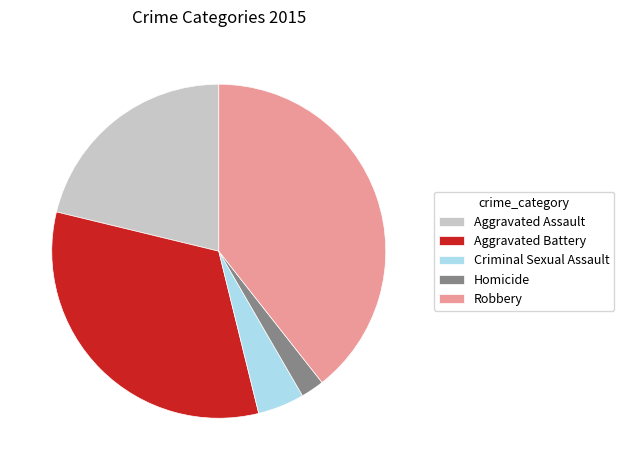

Rank the categories by value from lowest to highest.

Homicide, Criminal Sexual Assault, Aggravated Assault, Aggravated Battery, Robbery